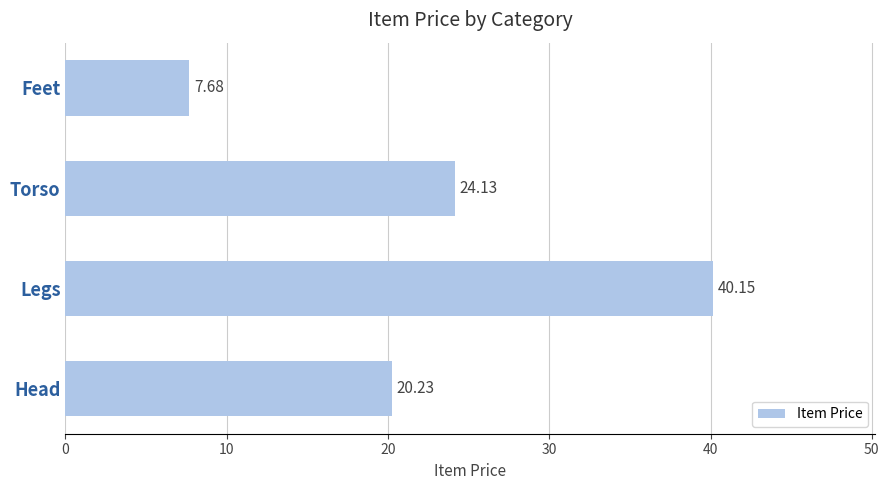

List the labels in order of value, smallest first.

Feet, Head, Torso, Legs